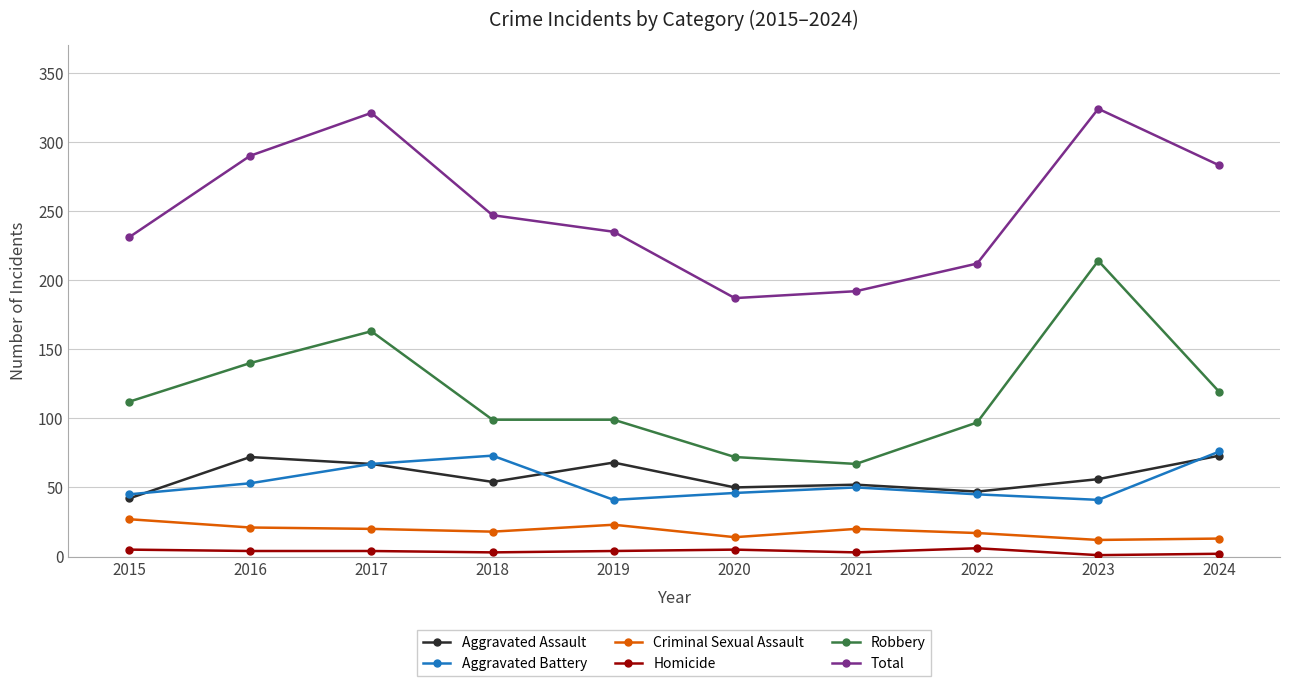

How many lines are shown in the chart?

6